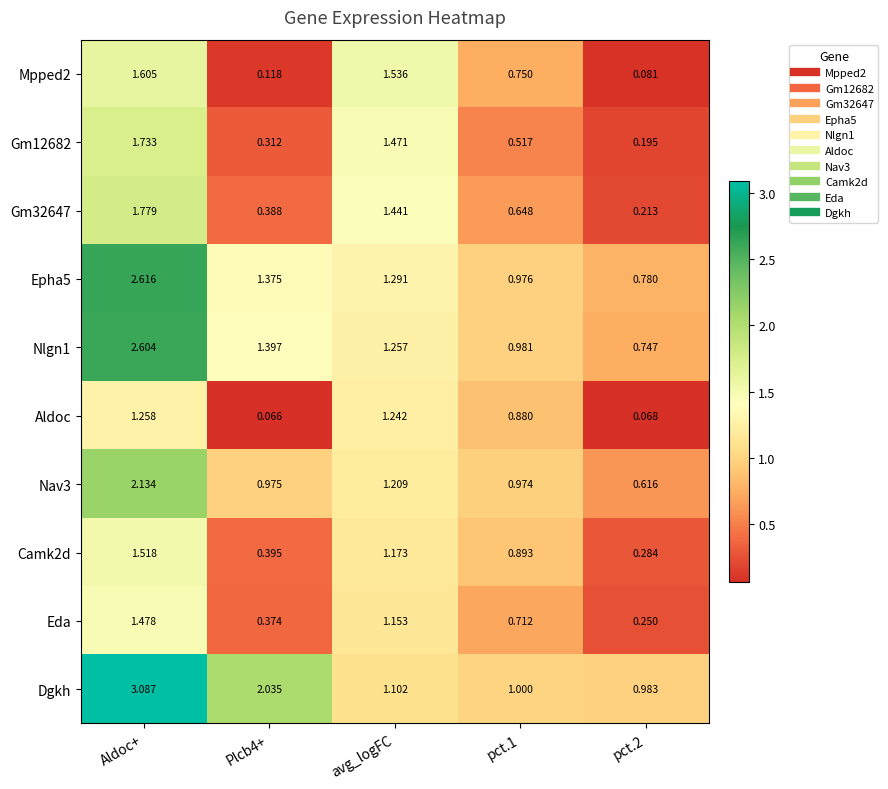

Which series has the largest range (max minus min)?

Dgkh